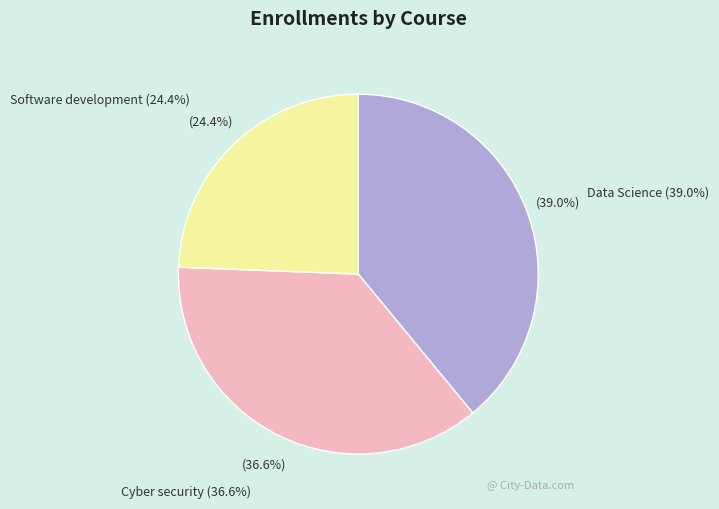

Approximately how many times larger is the value at Data Science compared to Software development?

1.6